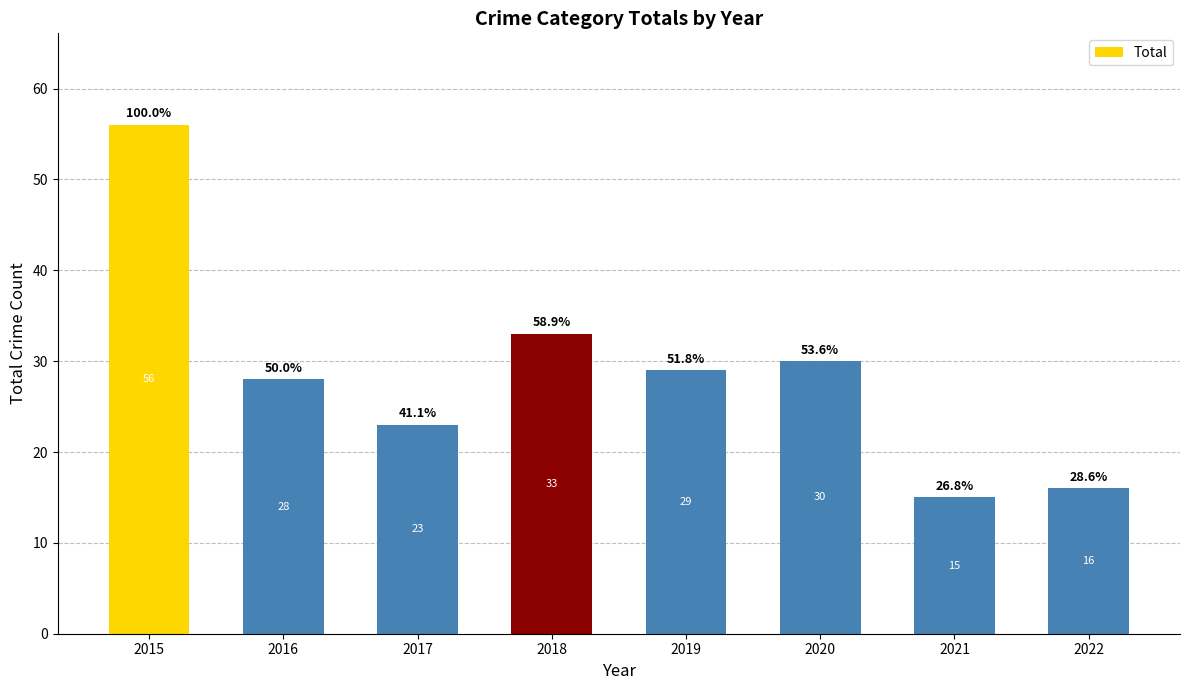

Is it true that the value at 2015 is 85?

False